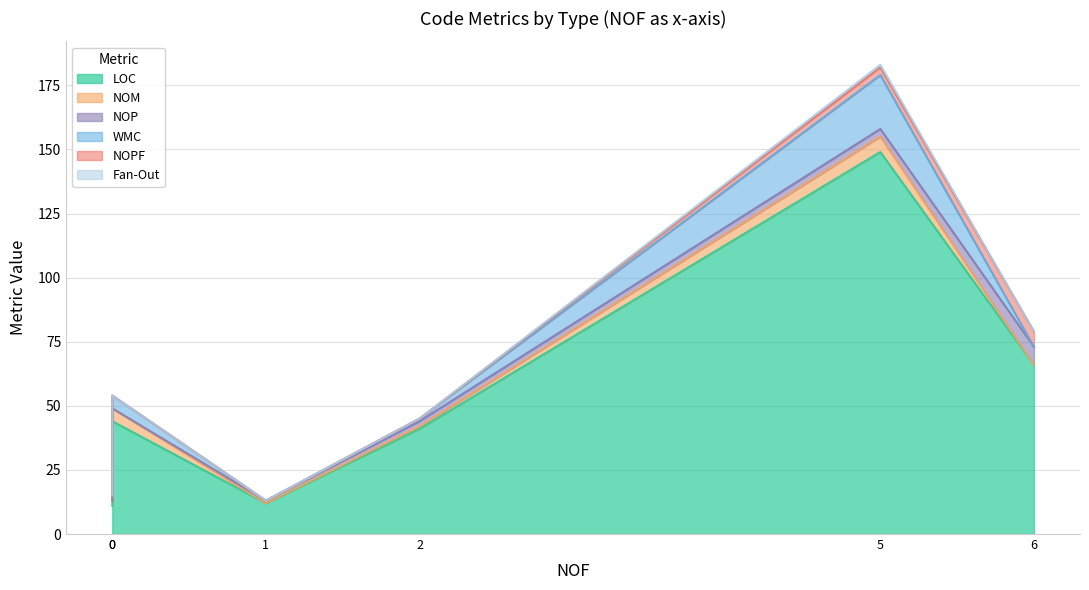

What is the sum of all NOPF values?

9